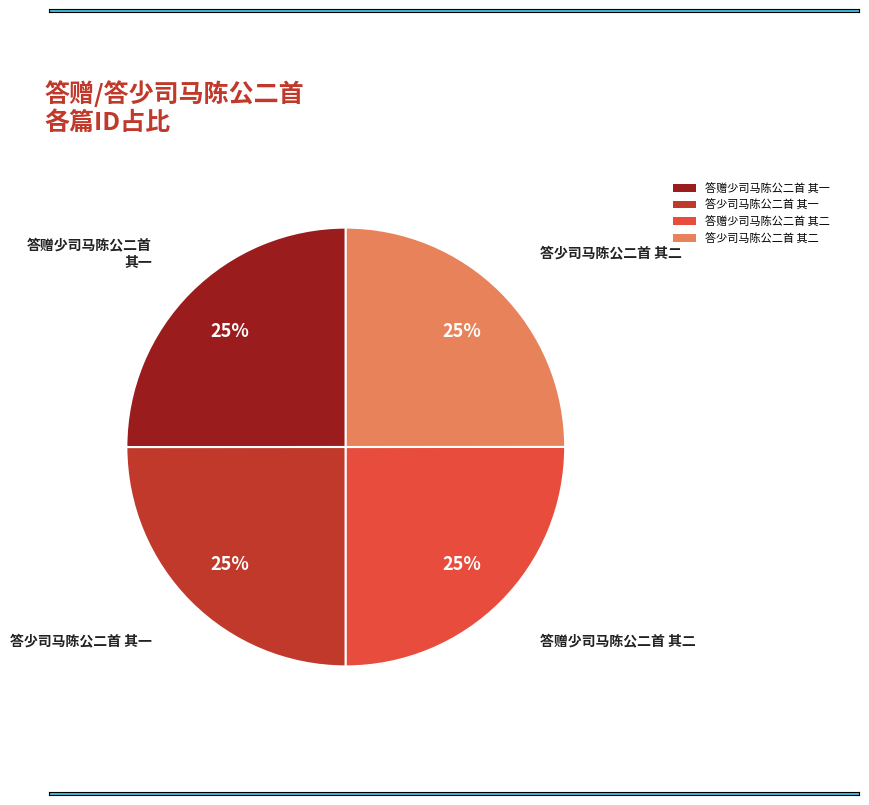

True or false: 答少司马陈公二首 其一 accounts for 11% of the total.

False